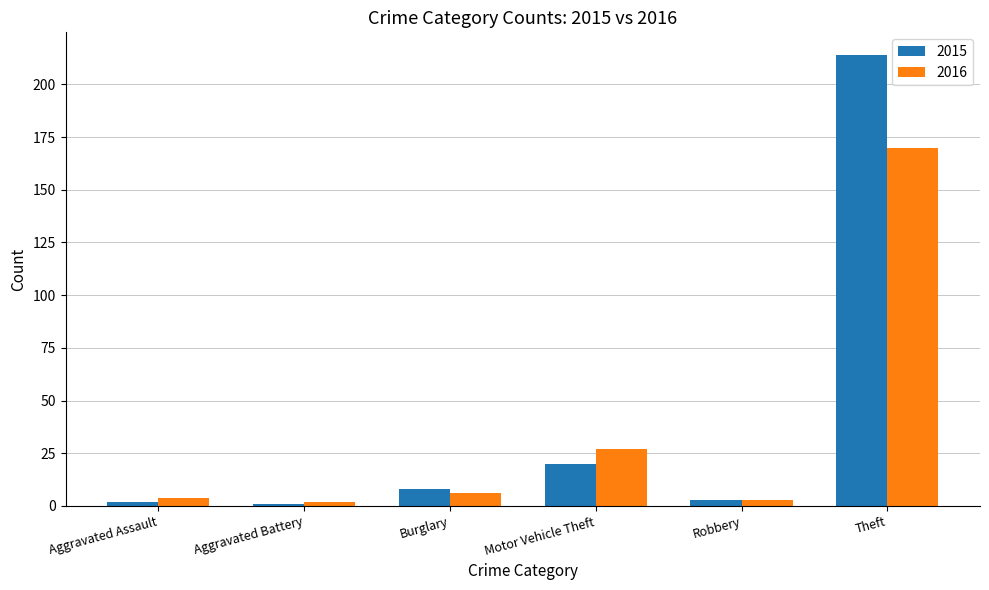

What are all the series names shown in the legend?

2015, 2016